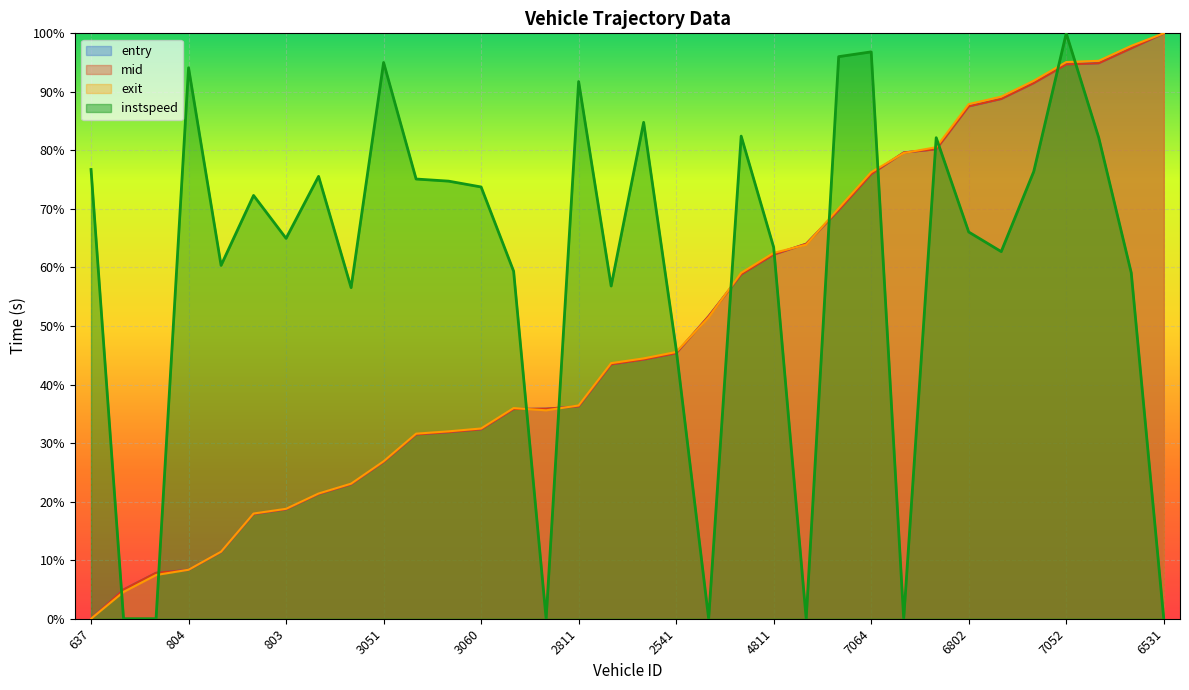

Reading left to right, transcribe all the data shown in this chart.

entry: 0.0	5.0	7.8	8.3	11.4	17.9	18.7	21.3	23.0	26.8	31.5	31.9	32.4	35.8	35.9	36.3	43.5	44.3	45.4	51.7	58.8	62.2	64.1	69.8	76.0	79.6	80.2	87.5	88.8	91.5	94.7	94.9	97.4	100.0
mid: 0.0	5.0	7.8	8.3	11.4	17.9	18.7	21.3	23.0	26.8	31.5	31.9	32.4	35.8	35.9	36.3	43.5	44.3	45.4	51.7	58.8	62.2	64.1	69.8	76.0	79.6	80.2	87.5	88.8	91.5	94.7	94.9	97.4	100.0
exit: 0.0	4.6	7.5	8.4	11.5	18.0	18.8	21.4	23.1	26.9	31.6	32.0	32.5	36.0	35.6	36.4	43.7	44.5	45.6	51.5	59.1	62.5	63.9	70.1	76.3	79.6	80.5	87.9	89.2	91.9	95.1	95.3	97.9	100.0
instspeed: 76.7	0.0	0.0	94.1	60.4	72.3	65.0	75.6	56.6	95.0	75.1	74.8	73.8	59.4	0.0	91.8	56.8	84.8	46.1	0.0	82.4	63.4	0.0	96.0	96.8	0.0	82.2	66.1	62.7	76.4	100.0	82.2	59.1	0.0